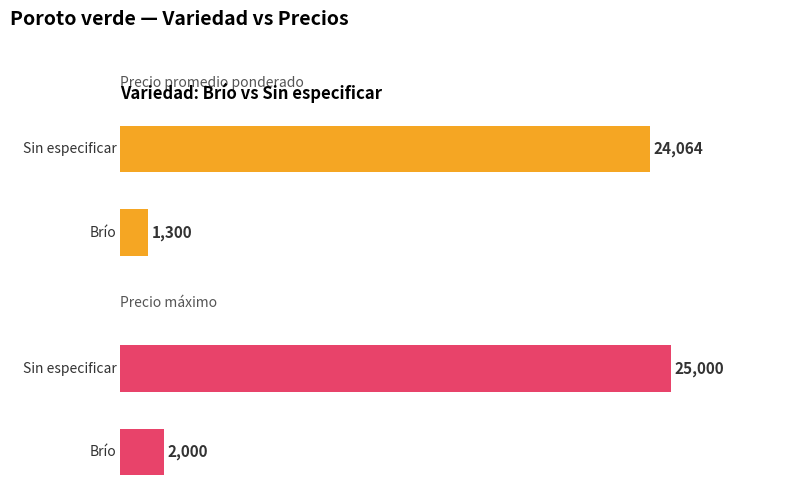

True or false: Precio promedio ponderado has a value of 50243 at 2.

False